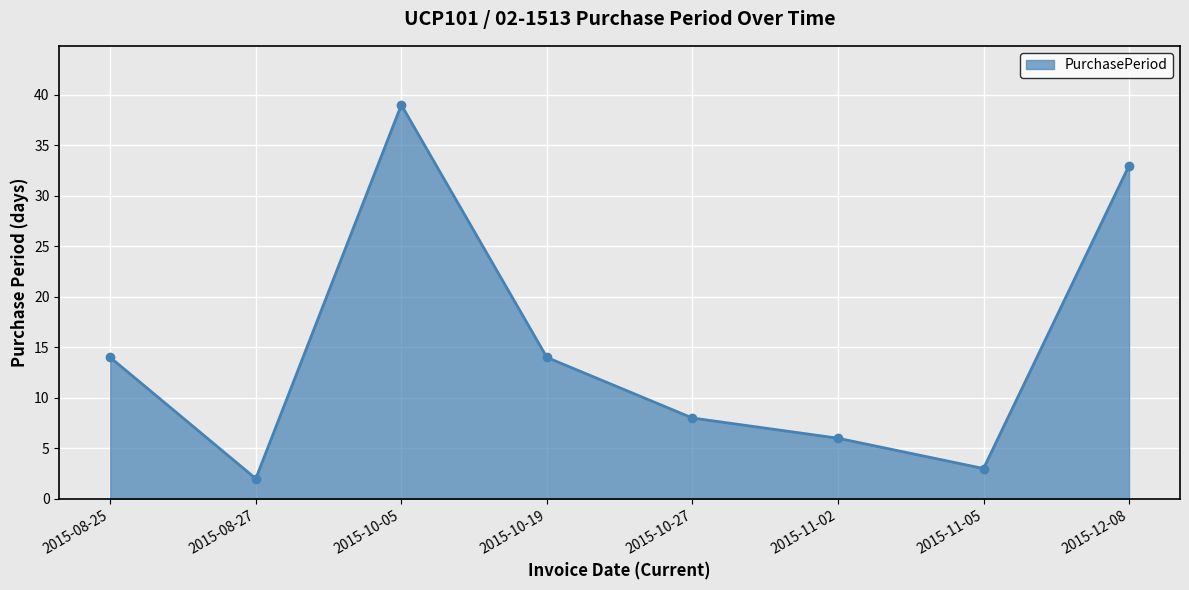

What is the difference between the second highest and second lowest values?

30